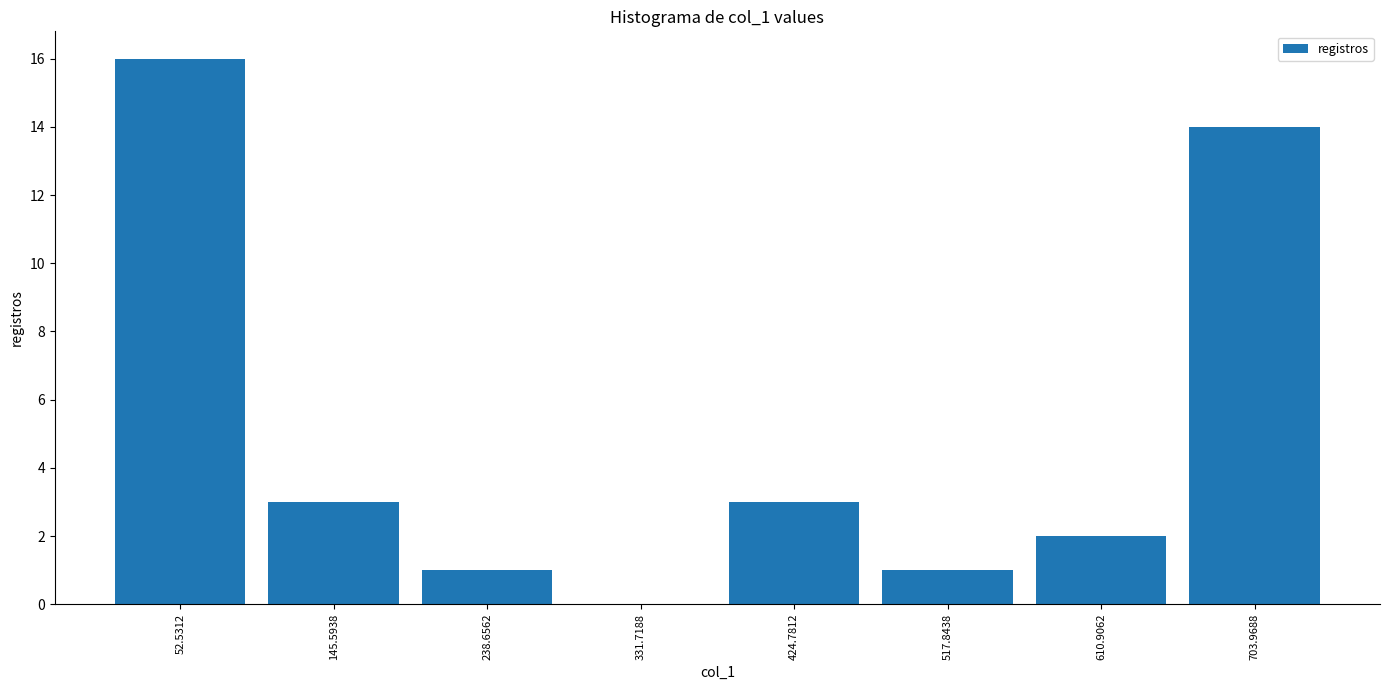

How tall is the bar that spans 660 to 750 on the x-axis? Neither the bar edges nor the heights are printed on the chart, so give them approximately, as read against the axes.

14